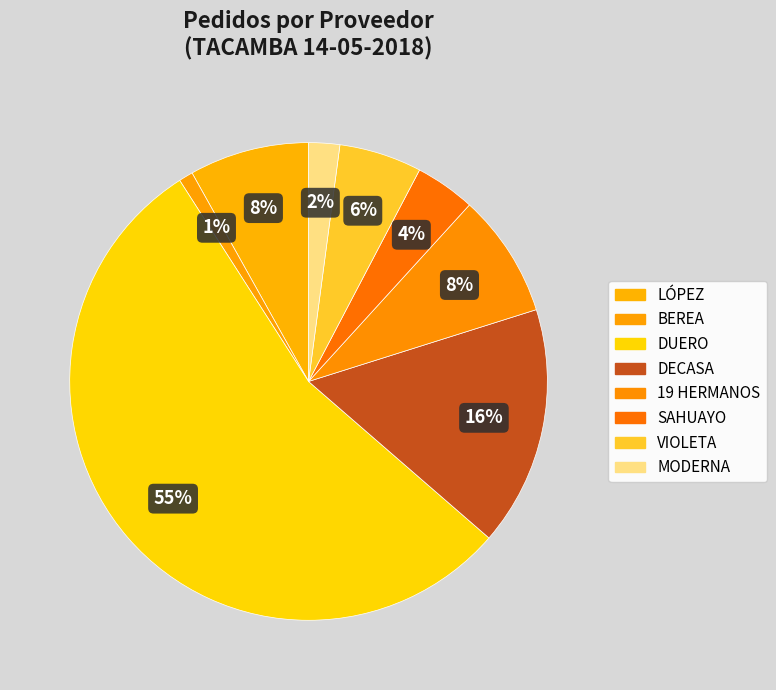

To the nearest percent, what is the difference between the VIOLETA and DUERO slice percentages?

49%